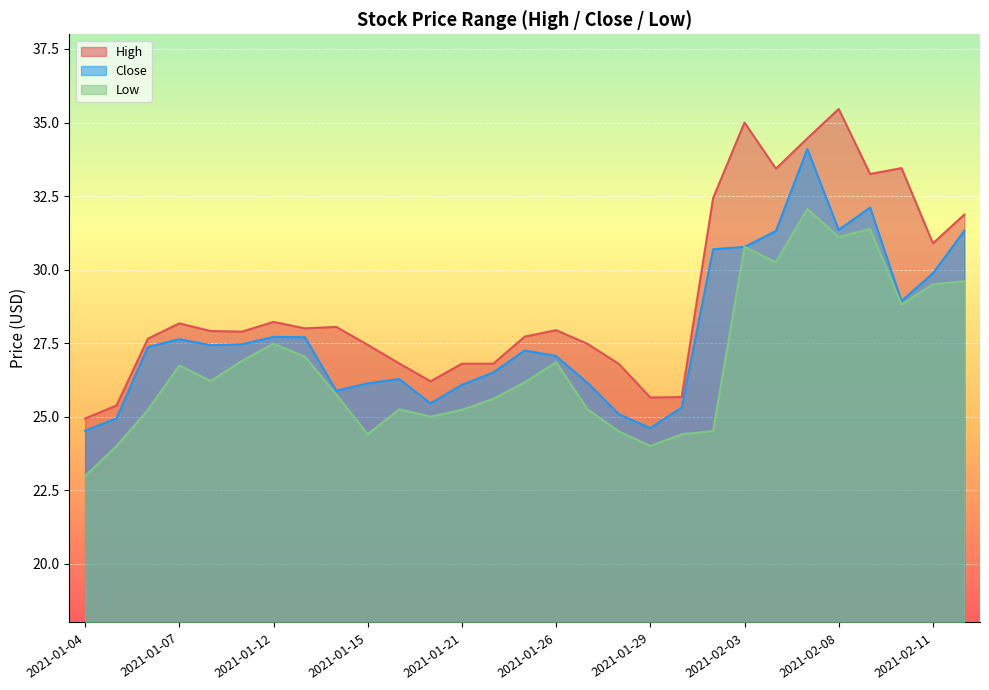

Where is the first local maximum for High?

2021-01-07